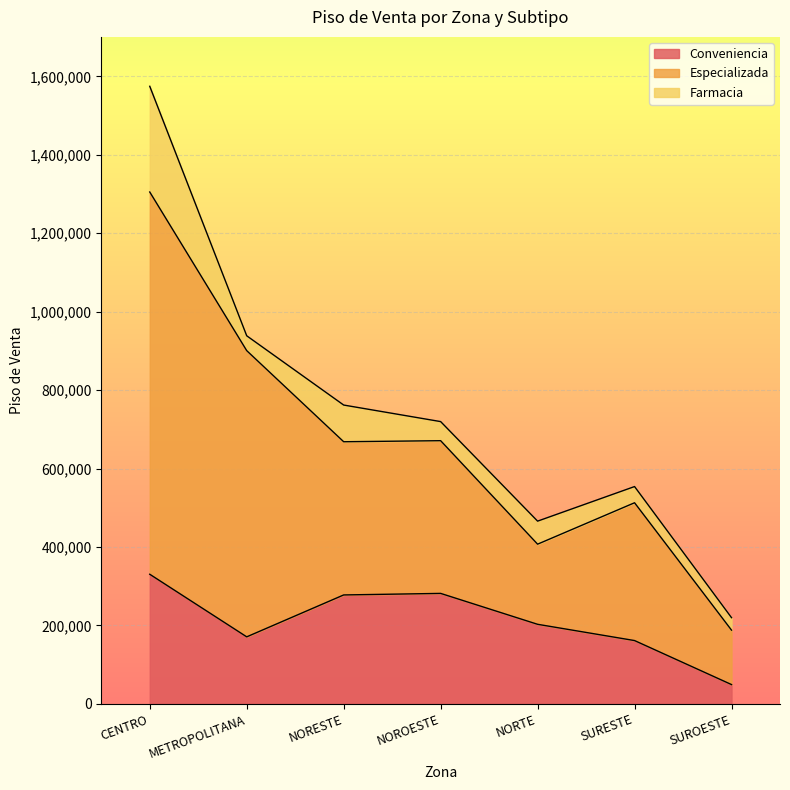

At which category does the chart reach its minimum across all series?

SUROESTE